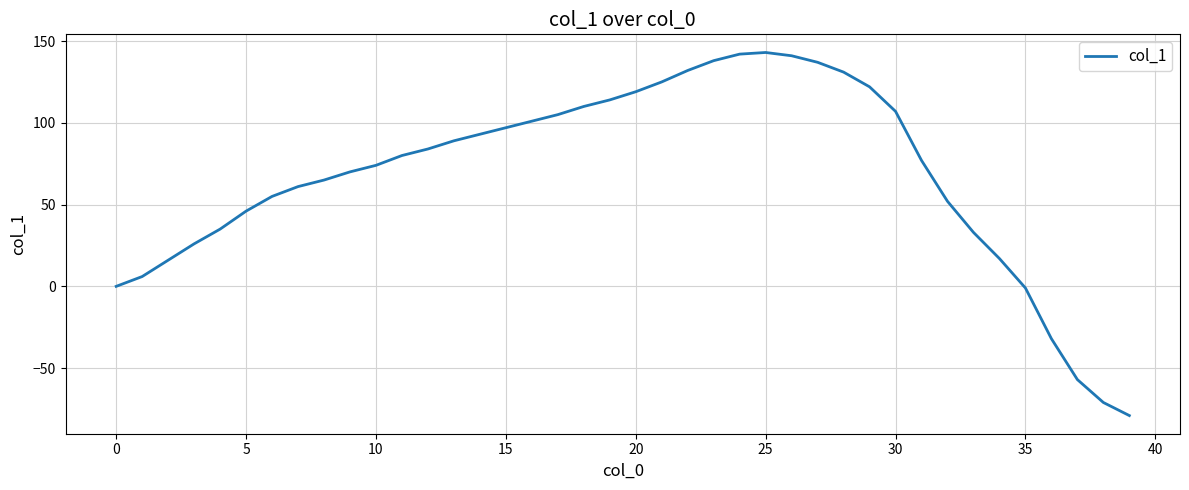

What is the greatest value displayed?

143